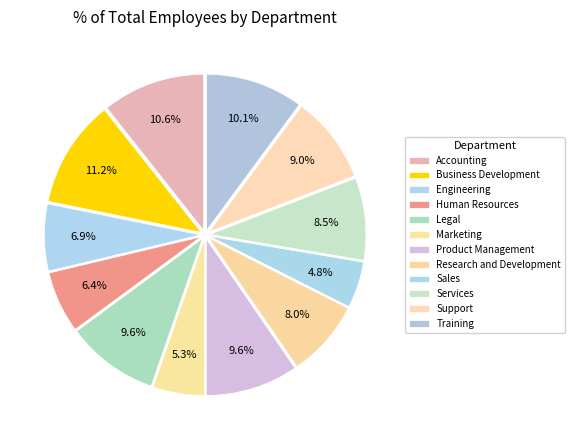

Is Research and Development the majority of the pie?

No